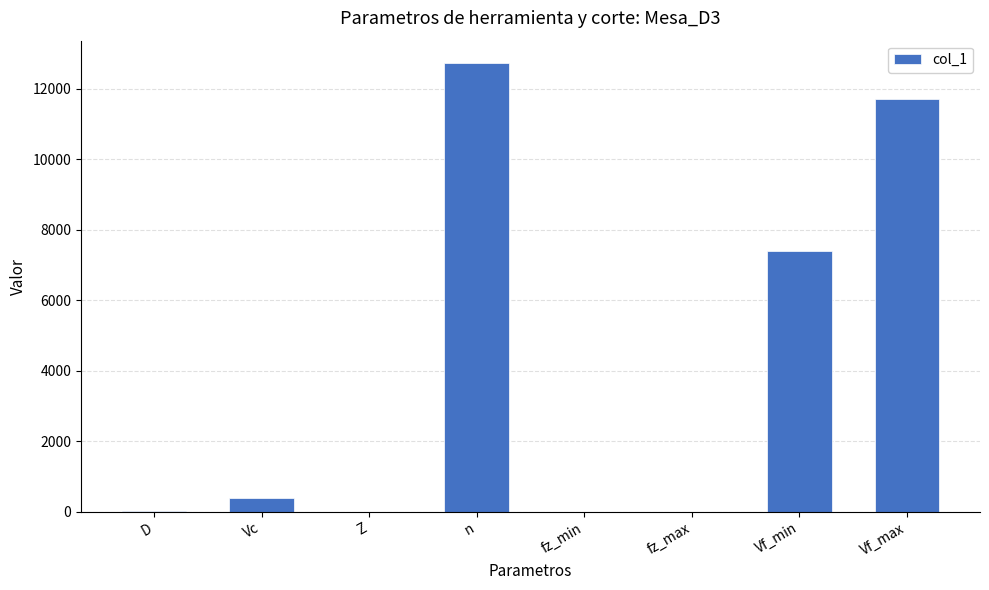

What is the difference between the values at fz_min and Z?

1.7